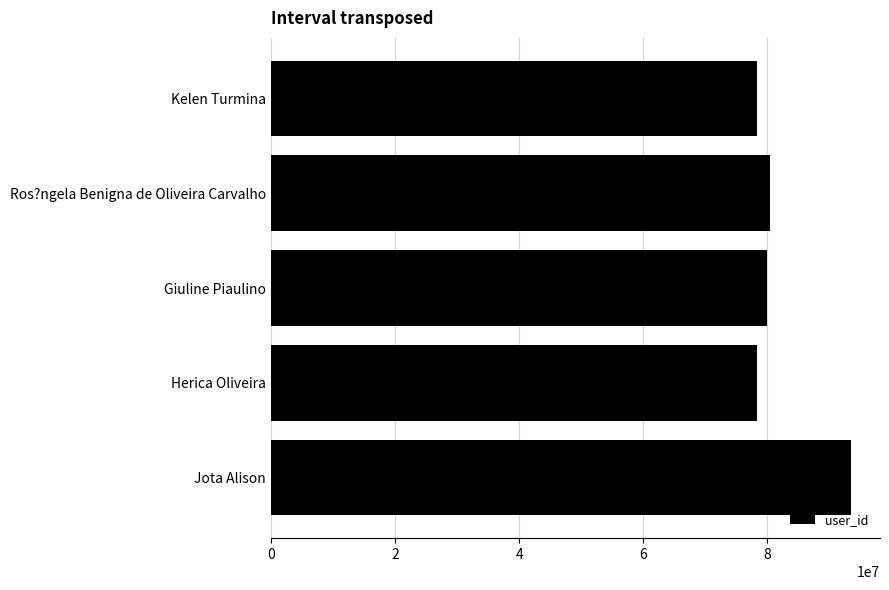

What is the minimum value shown in the chart?

78281218